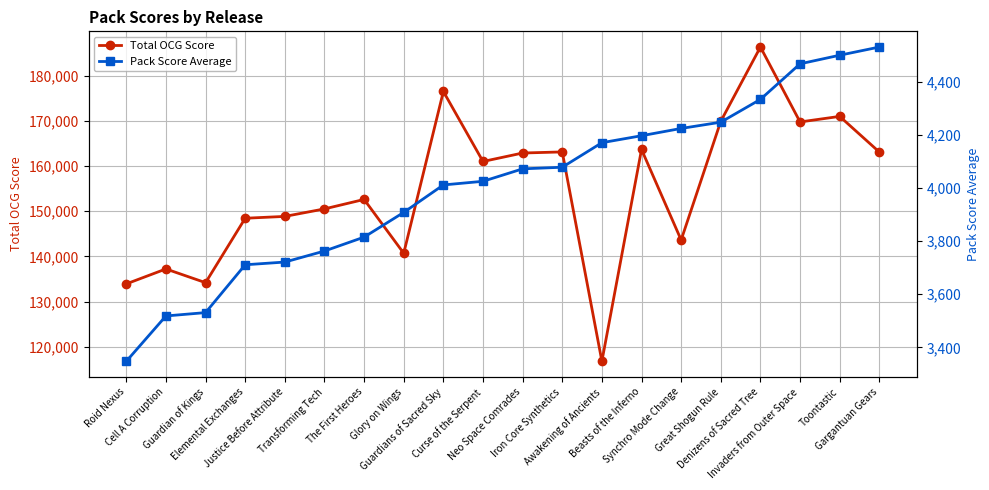

In Total OCG Score, how many points are higher than both neighbors (excluding endpoints)?

7